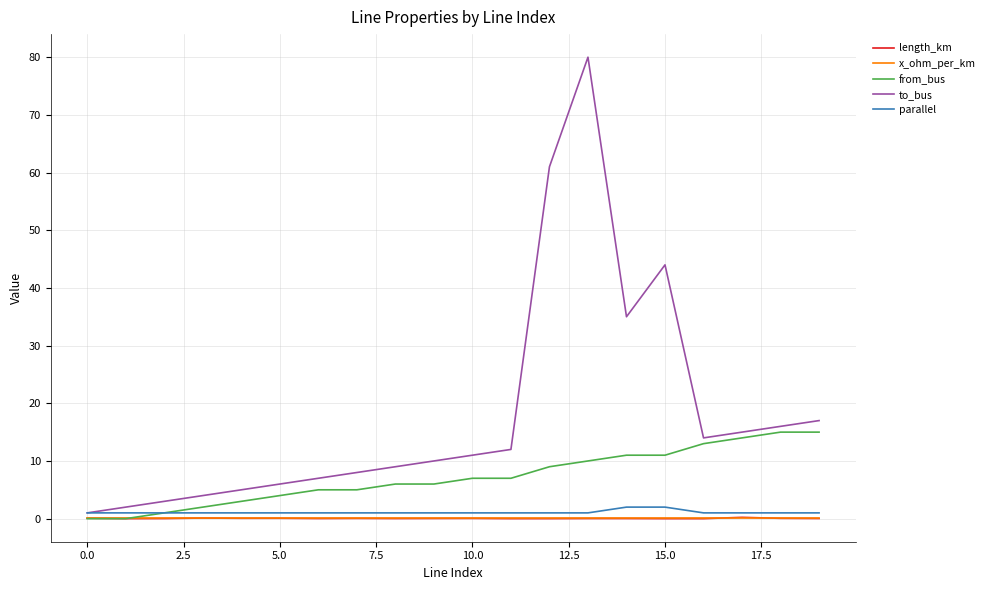

What is the maximum value shown in the chart?

80.0